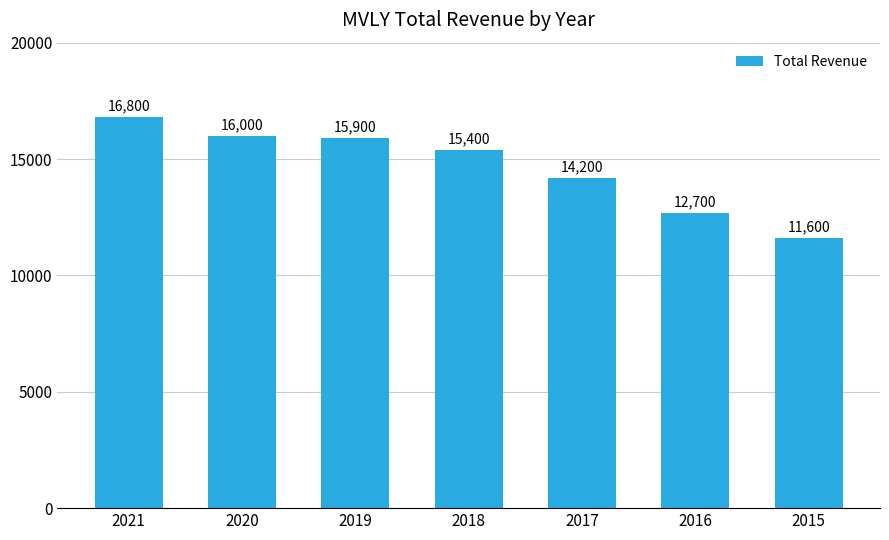

What is the difference between the values at 2015 and 2016?

1100